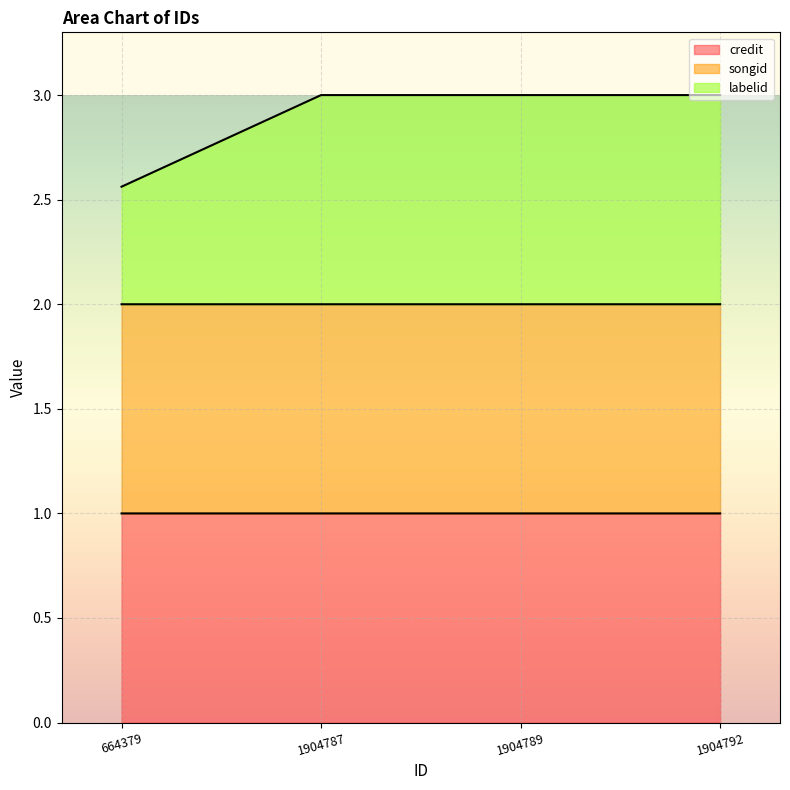

True or false: songid and credit intersect in this chart.

False